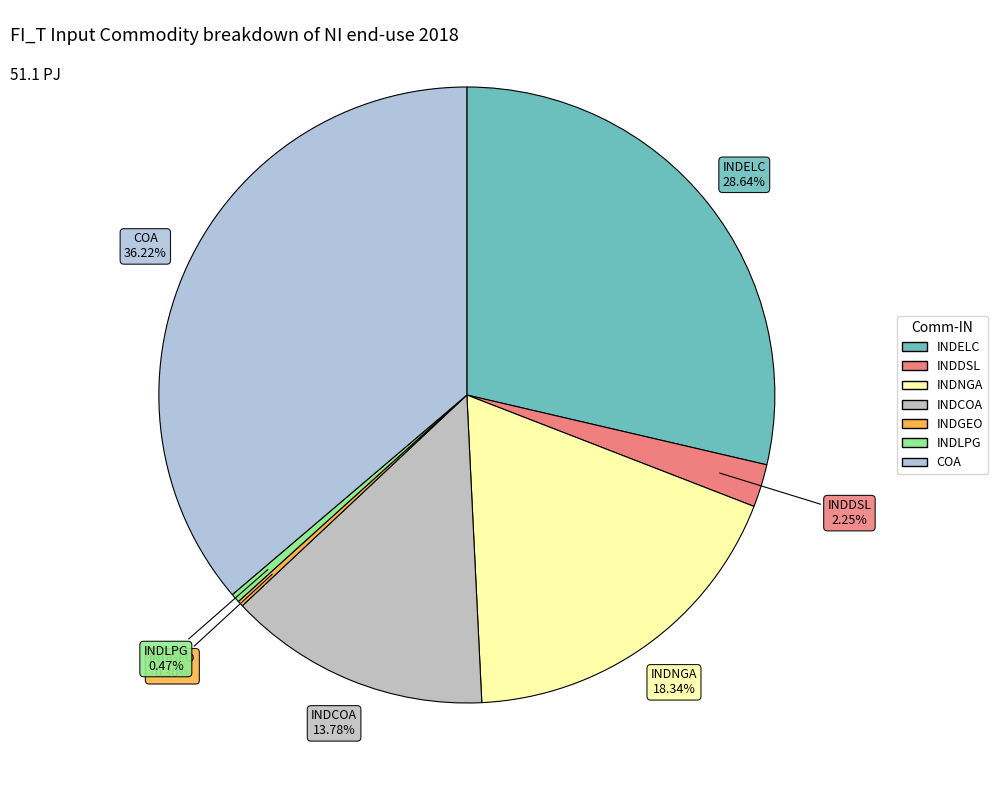

Which slice is the largest?

COA